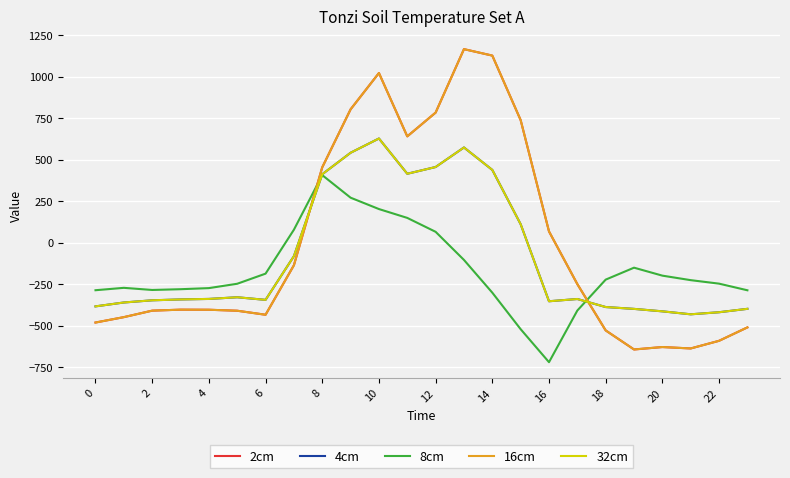

Is this an area chart (filled region under the line)?

No